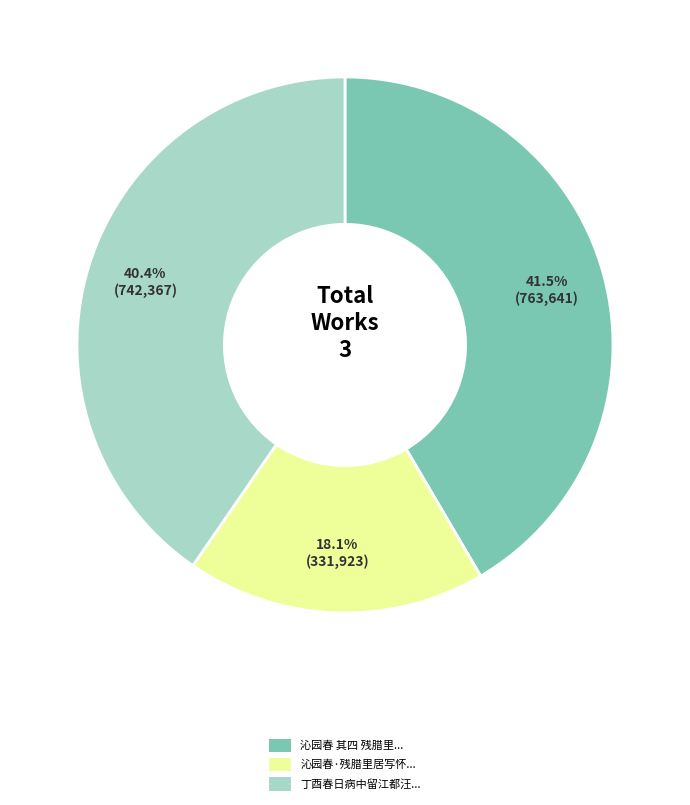

Is there a majority slice in this chart?

No